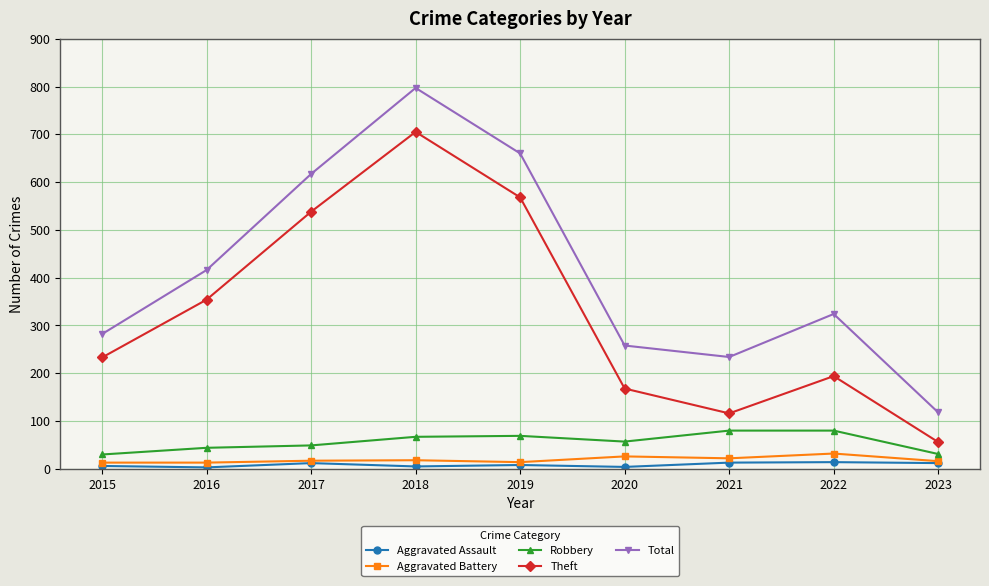

At which label does Theft reach its minimum?

2023